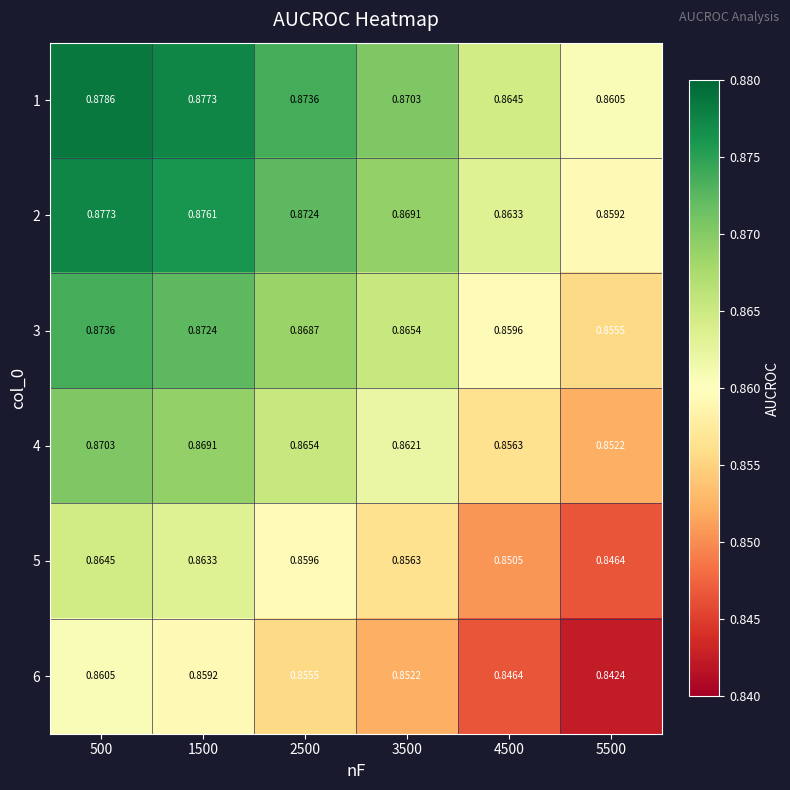

Is the value of 1 at 1500 greater than the value of 3 at 1500?

Yes